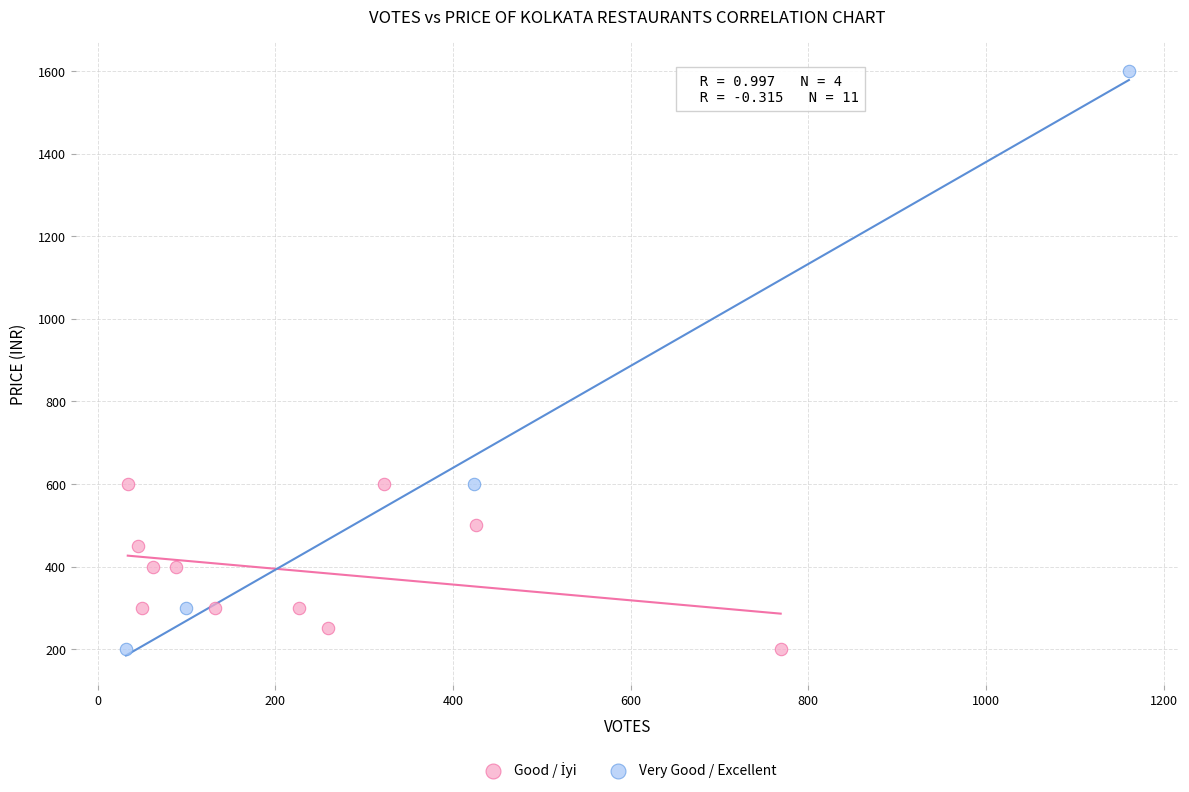

Which series reaches the maximum Y coordinate?

Very Good / Excellent